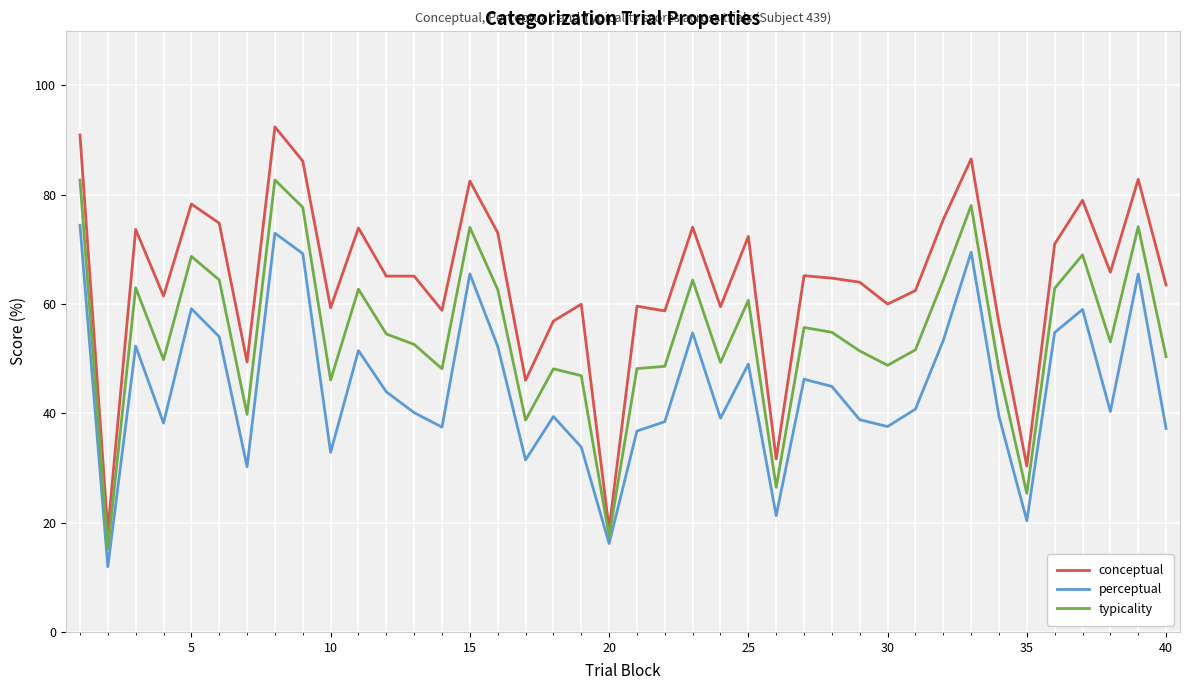

Which series has the largest total across all categories?

conceptual